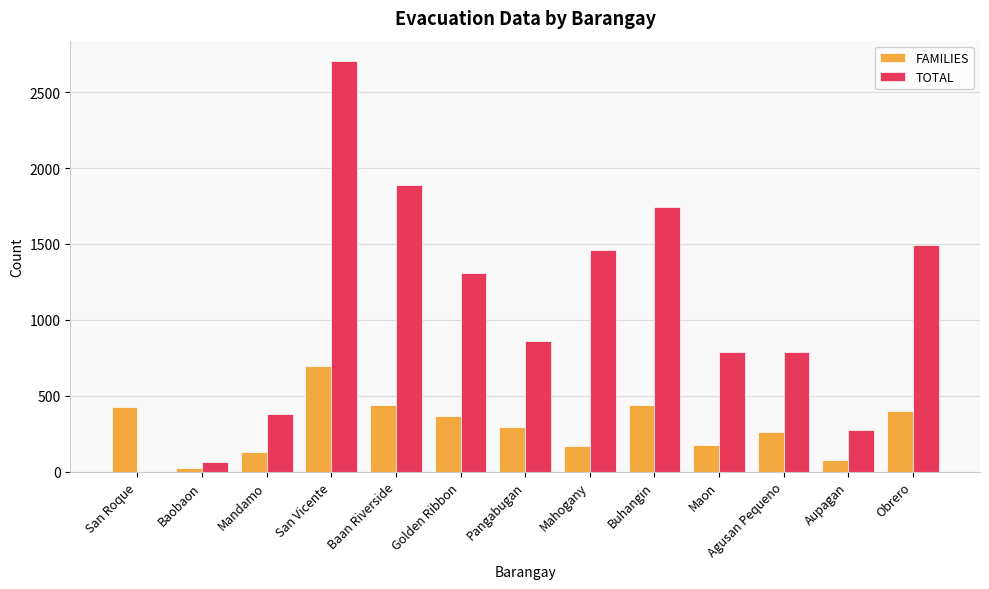

What is the total value across all series at Mahogany?

1624